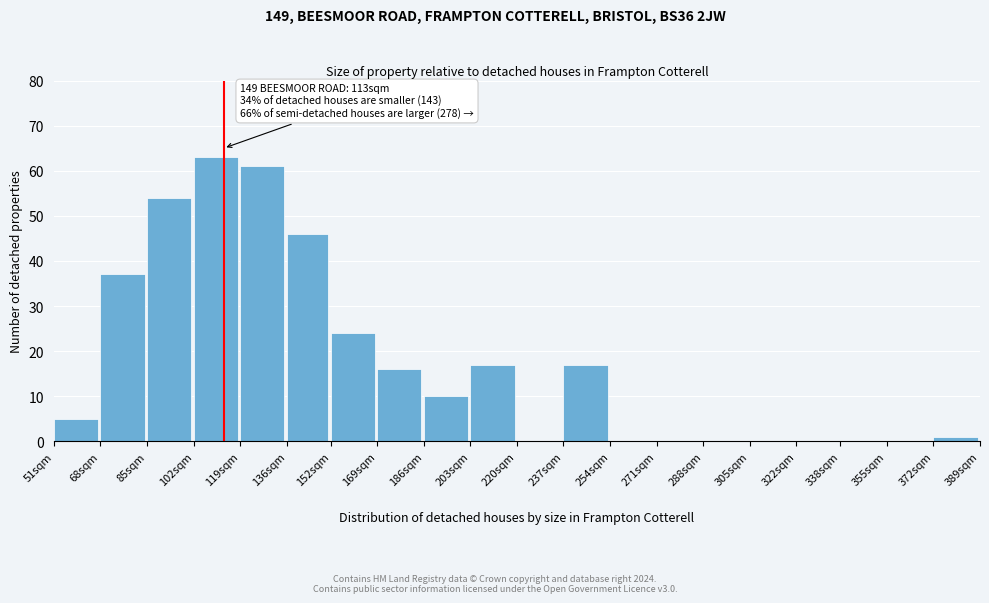

Reading left to right, transcribe all the data shown in this chart.

51sqm=5	68sqm=37	85sqm=54	102sqm=63	119sqm=61	136sqm=46	152sqm=24	169sqm=16	186sqm=10	203sqm=17	220sqm=0	237sqm=17	254sqm=0	271sqm=0	288sqm=0	305sqm=0	322sqm=0	338sqm=0	355sqm=0	372sqm=1